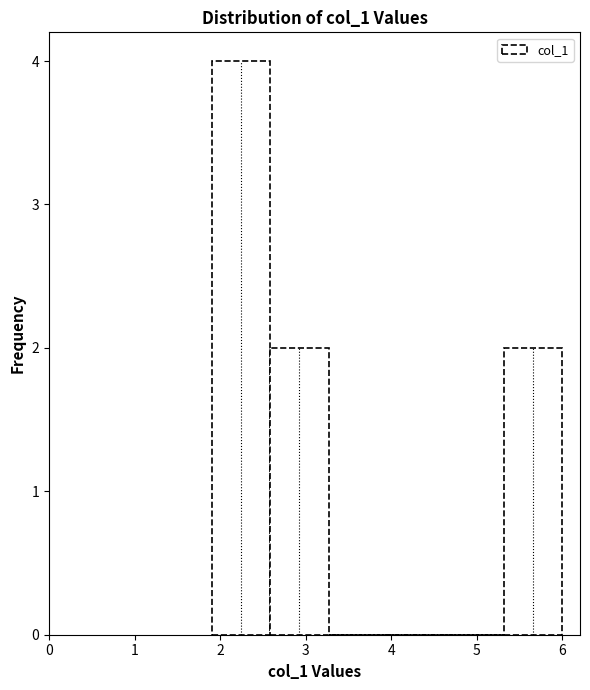

Reading left to right, transcribe this chart: for each bar, give the range it covers on the x-axis and its height. Neither the bar edges nor the heights are printed on the chart, so give them approximately, as read against the axes.

1.9 to 2.6: 4
2.6 to 3.3: 2
3.3 to 4.0: 0
4.0 to 4.6: 0
4.6 to 5.3: 0
5.3 to 6.0: 2